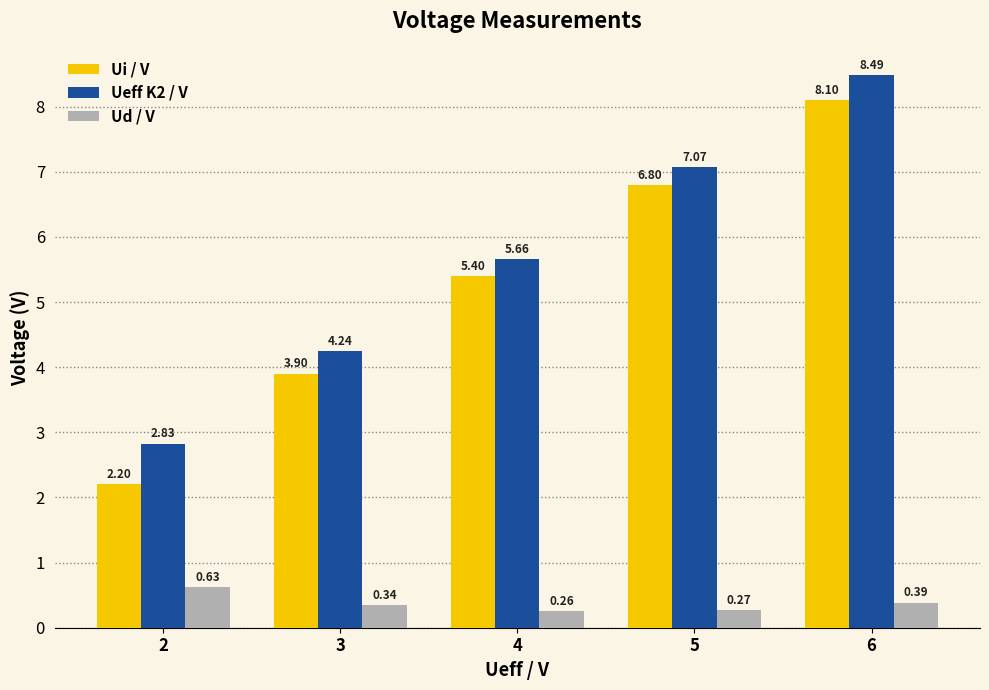

Read the Ui / V value at 4.

5.4